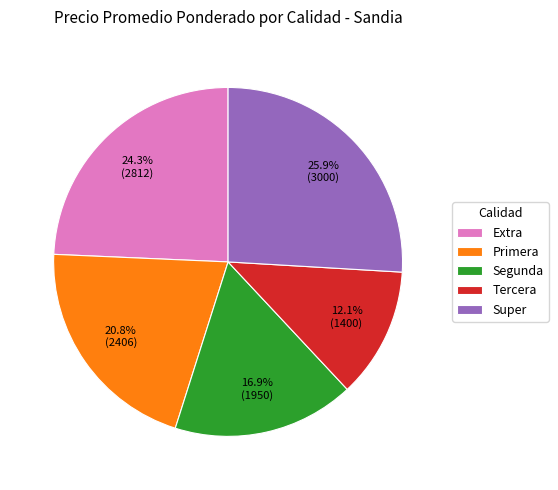

To the nearest percent, what is the combined percentage of Super and Extra?

50%